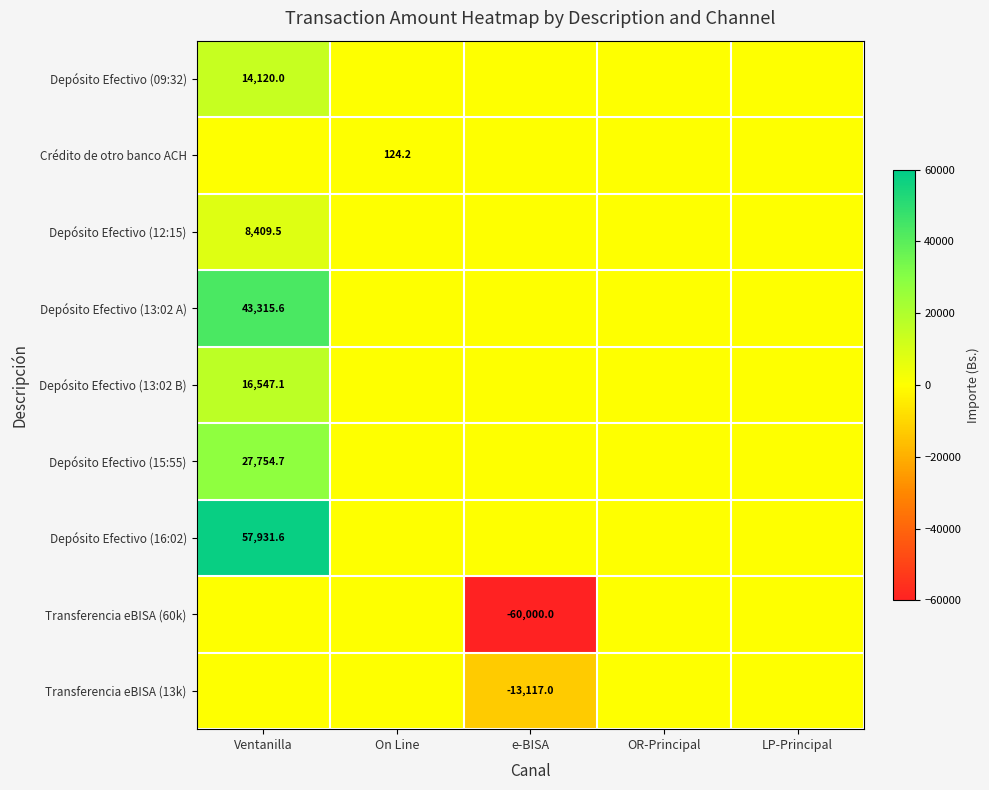

The value of Transferencia eBISA (60k) at e-BISA is -39373.5. True or false?

False